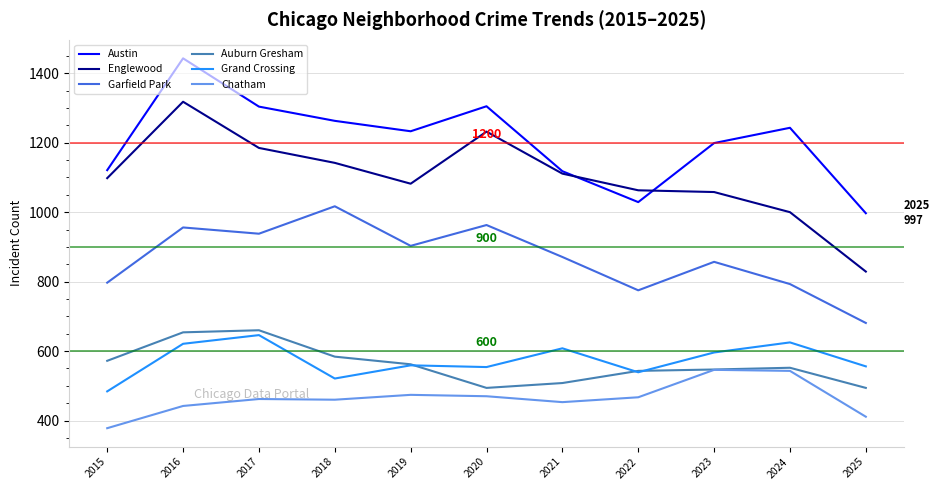

What is the difference between the maximum and minimum values in the Garfield Park series?

336